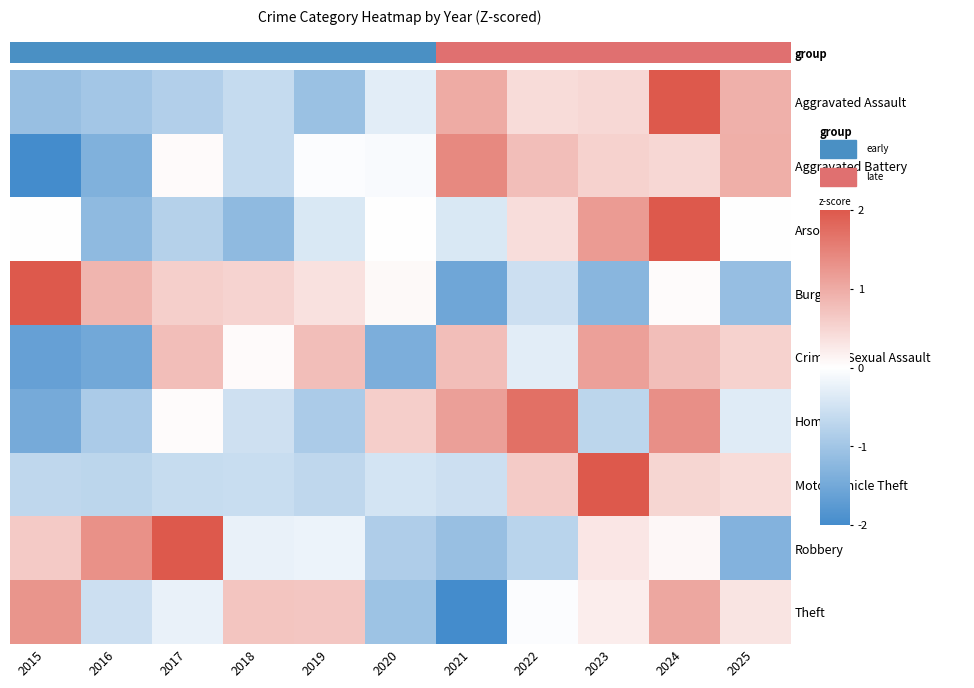

Between 2023 and 2025, which is larger?

2025